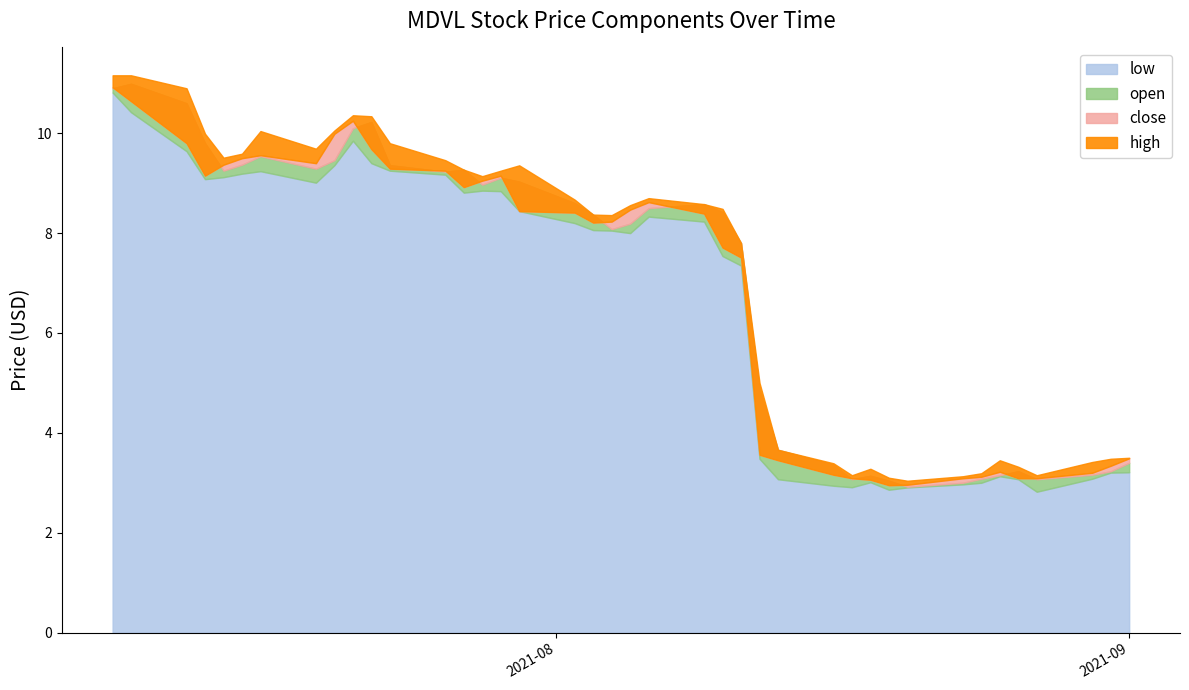

What is the smallest value displayed?

2.8